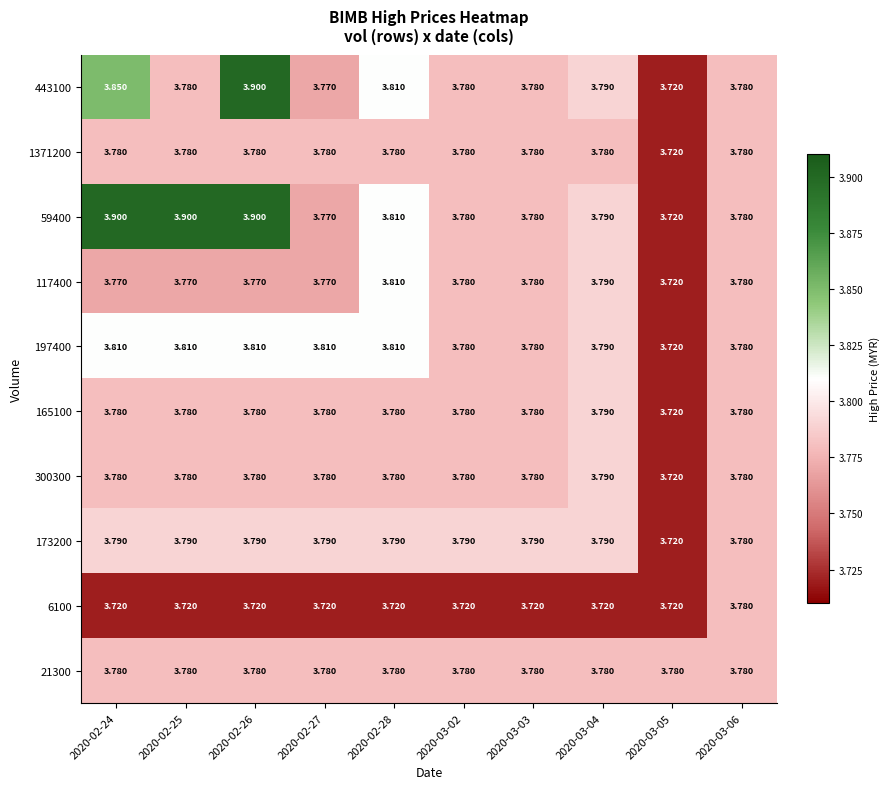

What is the maximum value shown in the chart?

3.9